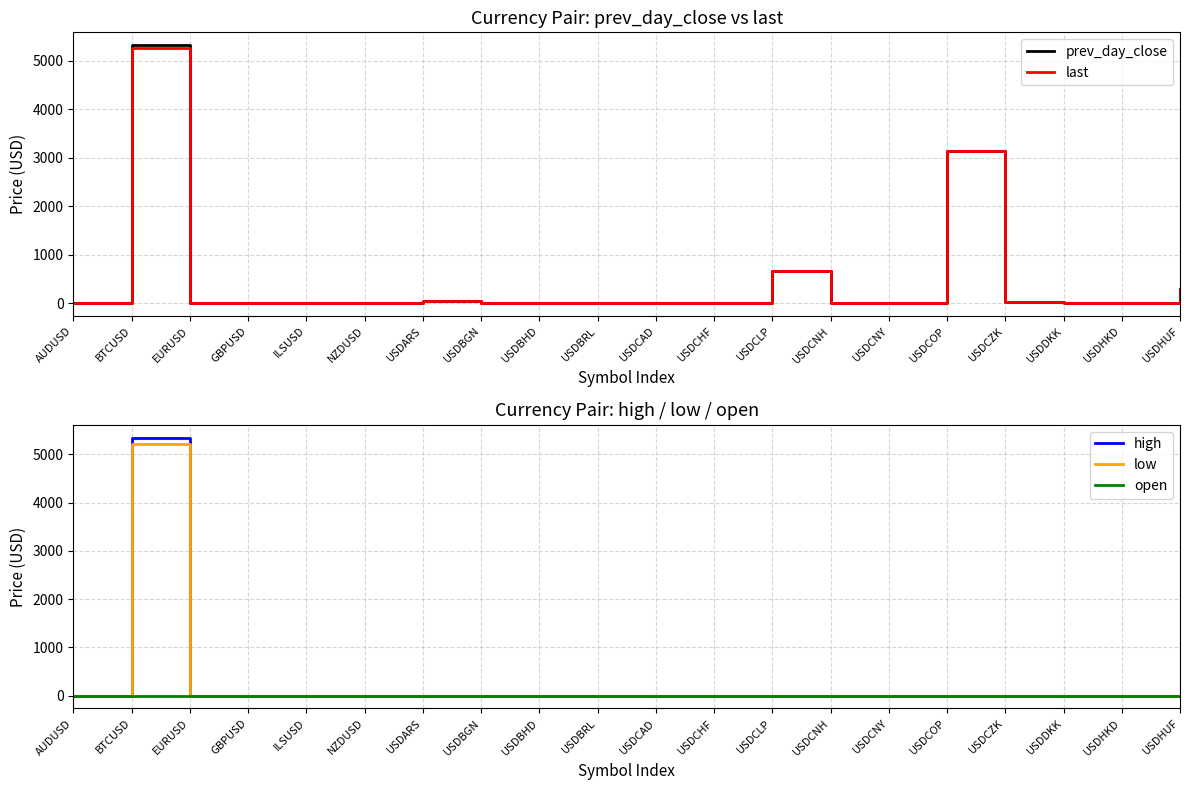

What is the difference between the highest and lowest values at BTCUSD?

5346.9